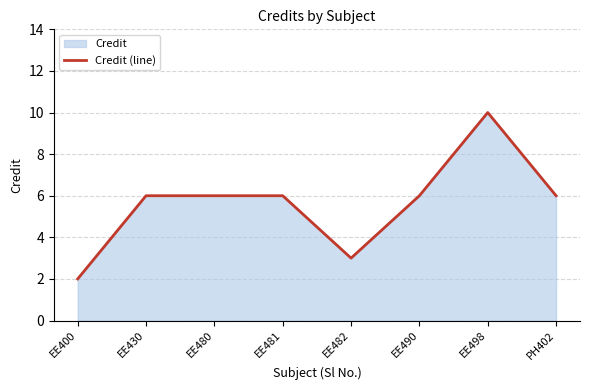

How many values are between 6 and 7?

5